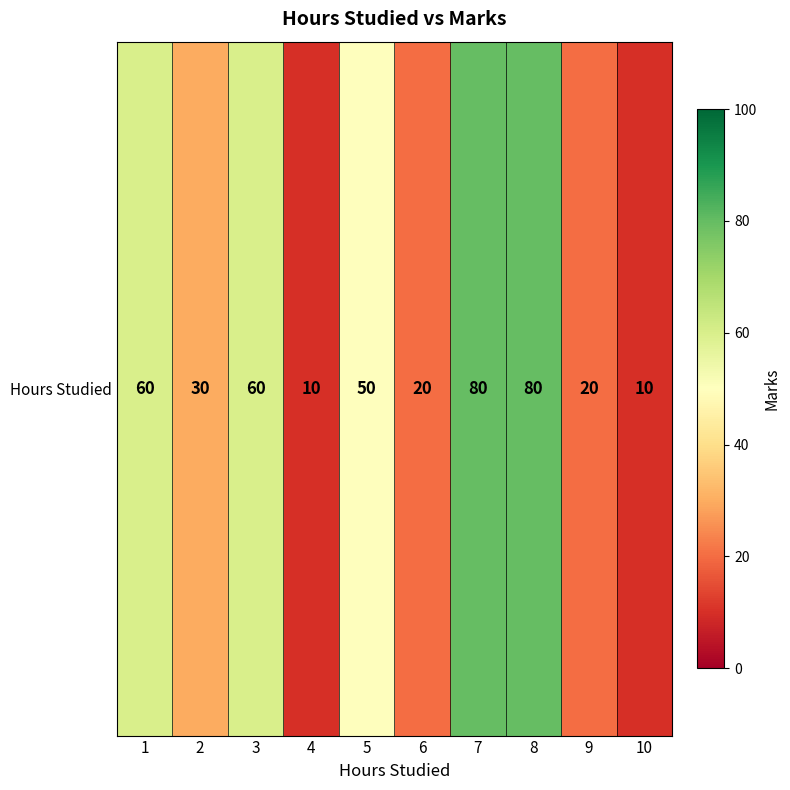

The chart shows a value of 60 at 3. True or false?

True